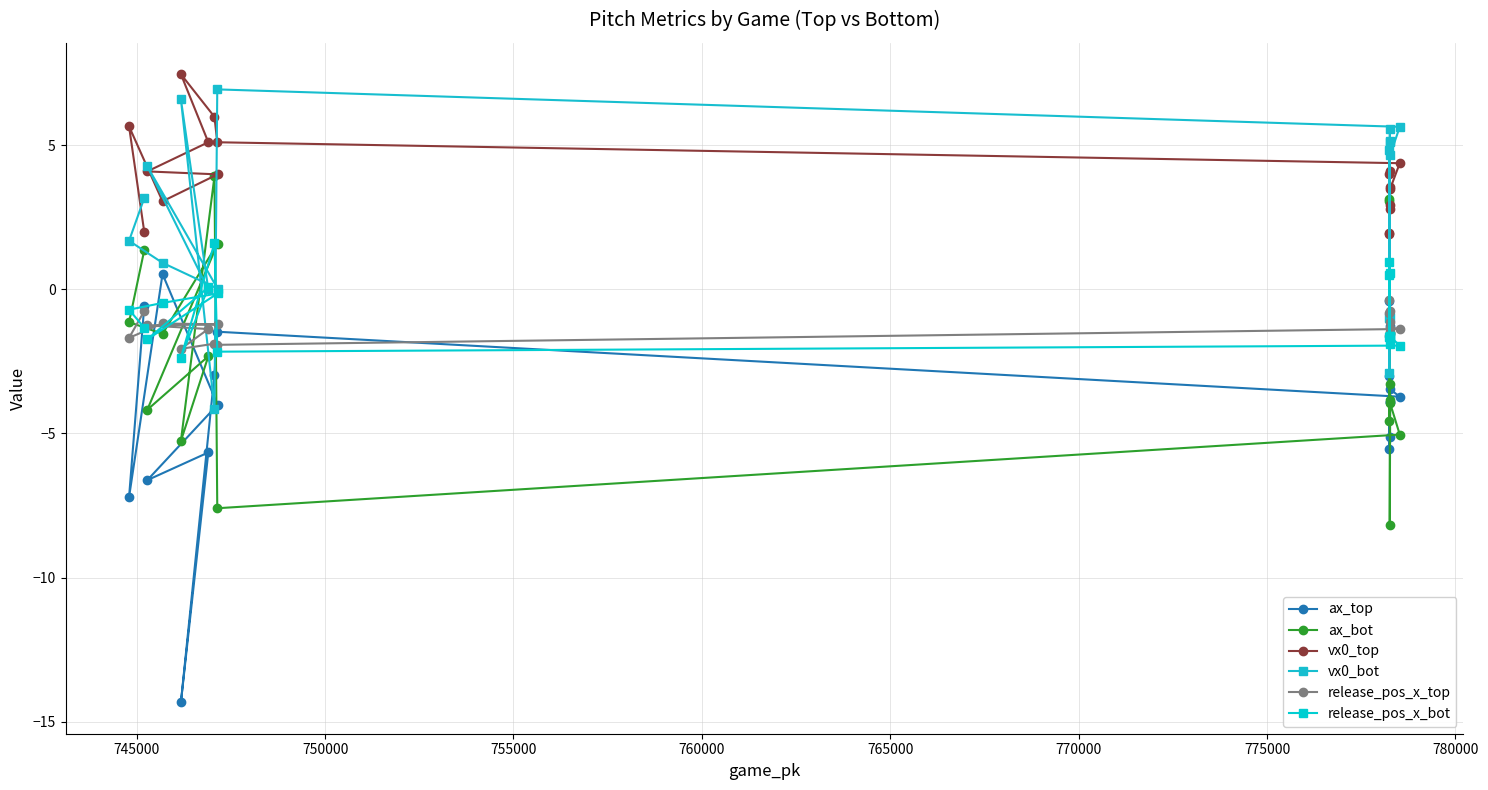

The value of release_pos_x_bot at 13 is -0.5. True or false?

False